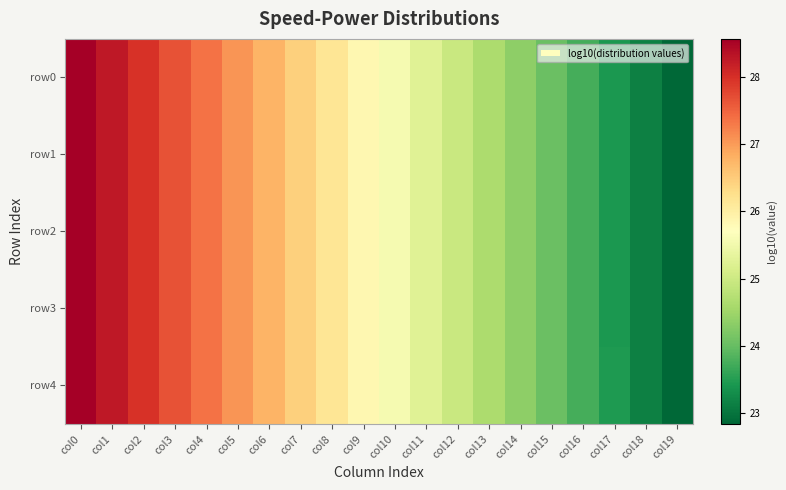

Reading left to right, transcribe all the data shown in this chart.

row0: col0=28.6	col1=28.3	col2=28.0	col3=27.7	col4=27.4	col5=27.1	col6=26.8	col7=26.5	col8=26.2	col9=25.9	col10=25.6	col11=25.3	col12=25.0	col13=24.6	col14=24.3	col15=24.0	col16=23.7	col17=23.4	col18=23.1	col19=22.8
row1: col0=28.6	col1=28.3	col2=28.0	col3=27.7	col4=27.4	col5=27.1	col6=26.8	col7=26.5	col8=26.2	col9=25.9	col10=25.6	col11=25.3	col12=25.0	col13=24.6	col14=24.3	col15=24.0	col16=23.7	col17=23.4	col18=23.1	col19=22.8
row2: col0=28.6	col1=28.3	col2=28.0	col3=27.7	col4=27.4	col5=27.1	col6=26.8	col7=26.5	col8=26.2	col9=25.9	col10=25.6	col11=25.3	col12=25.0	col13=24.6	col14=24.3	col15=24.0	col16=23.7	col17=23.4	col18=23.1	col19=22.8
row3: col0=28.6	col1=28.3	col2=28.0	col3=27.7	col4=27.4	col5=27.1	col6=26.8	col7=26.5	col8=26.2	col9=25.9	col10=25.6	col11=25.3	col12=25.0	col13=24.6	col14=24.3	col15=24.0	col16=23.7	col17=23.4	col18=23.1	col19=22.8
row4: col0=28.6	col1=28.3	col2=28.0	col3=27.7	col4=27.4	col5=27.1	col6=26.8	col7=26.5	col8=26.2	col9=25.9	col10=25.6	col11=25.3	col12=25.0	col13=24.6	col14=24.3	col15=24.0	col16=23.7	col17=23.4	col18=23.1	col19=22.8